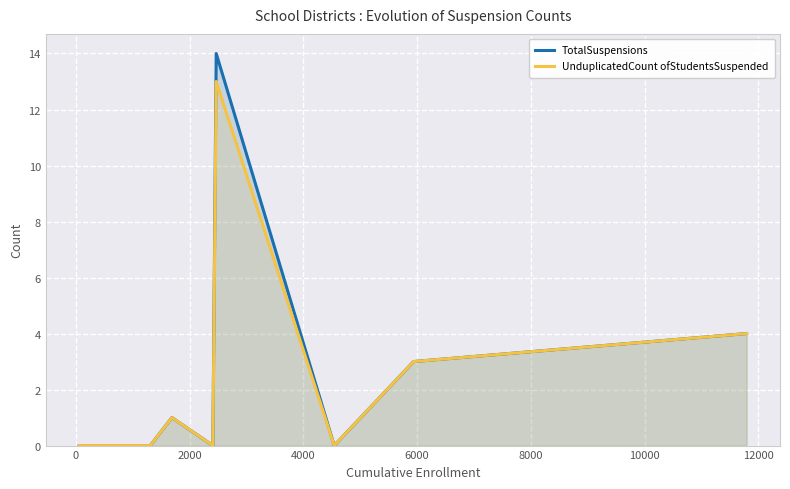

List the series in order of their overall mean, highest first.

TotalSuspensions, UnduplicatedCount ofStudentsSuspended